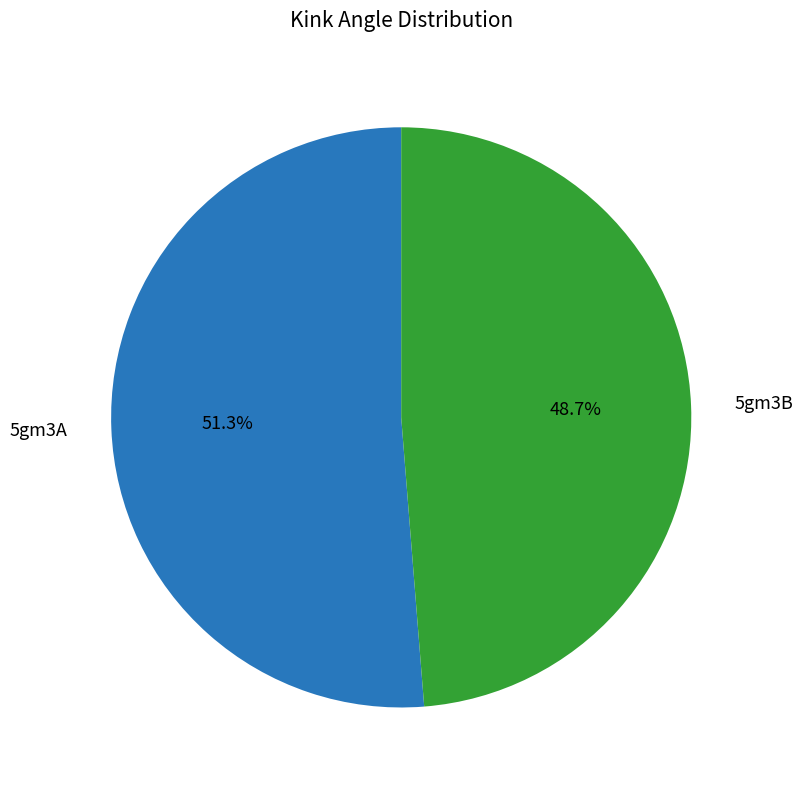

Count the number of slices in the pie.

2